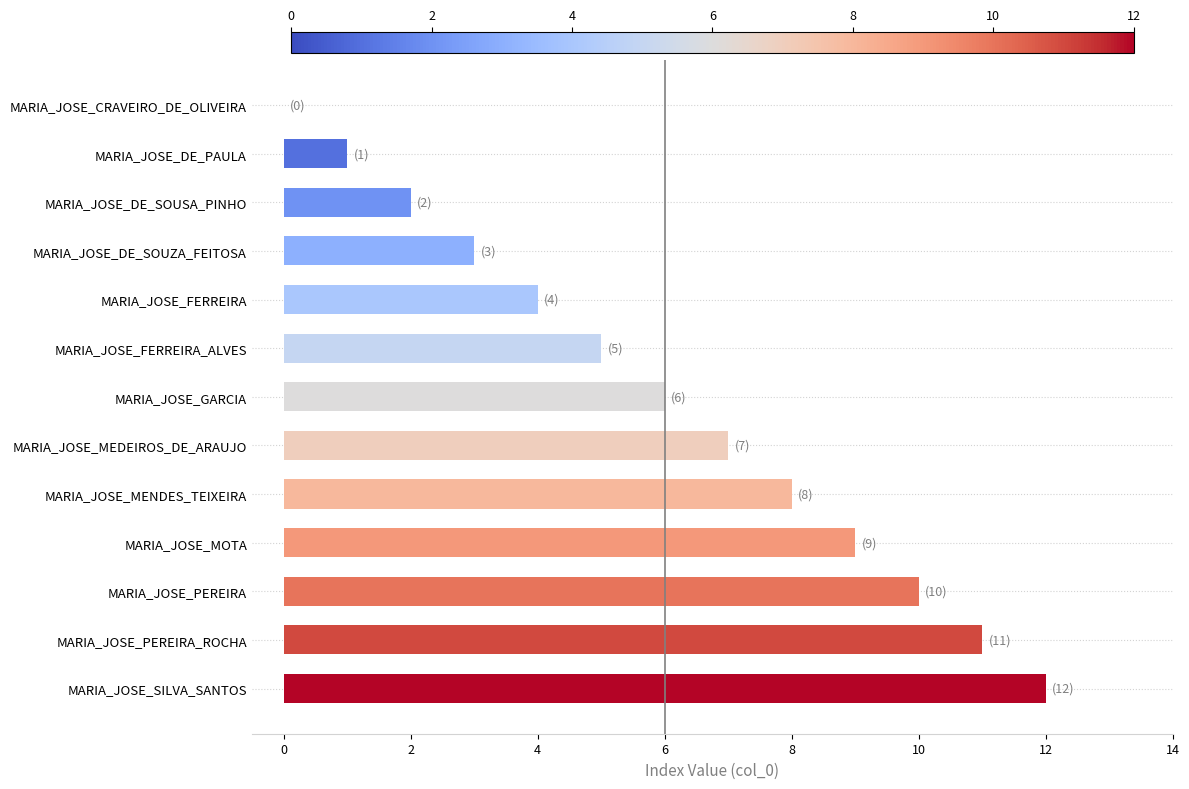

True or false: the data shows 11 at MARIA_JOSE_PEREIRA_ROCHA.

True